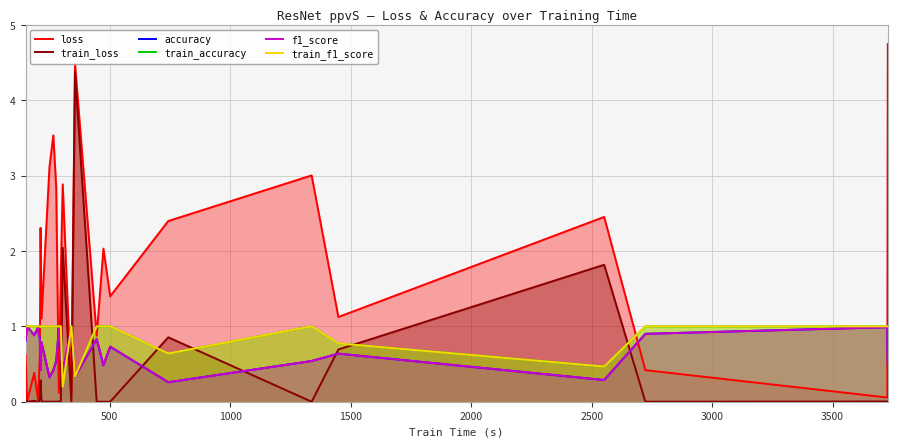

Which series has the largest total across all categories?

loss